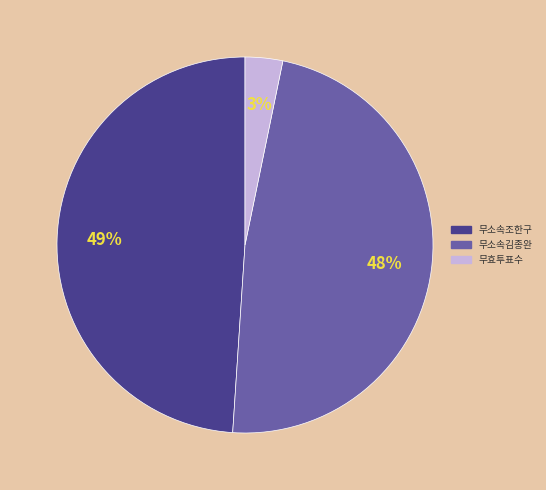

What percentage is the 무소속조한구 slice, to the nearest percent?

49%